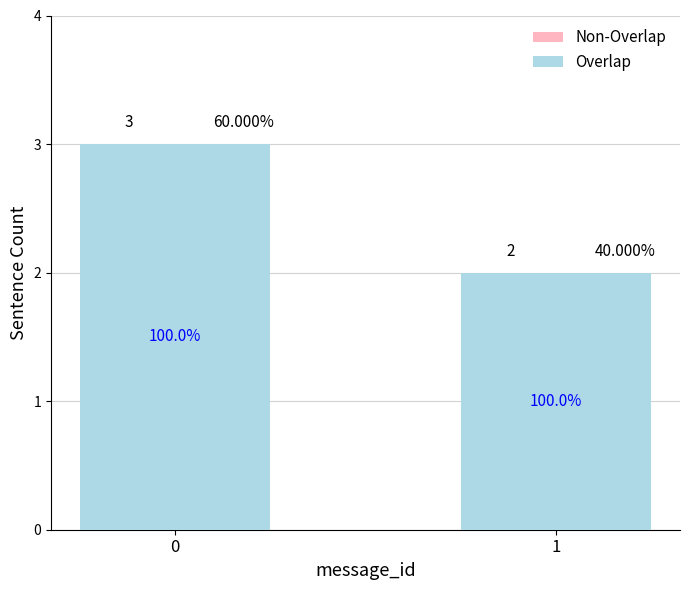

Does the chart contain any negative values?

No